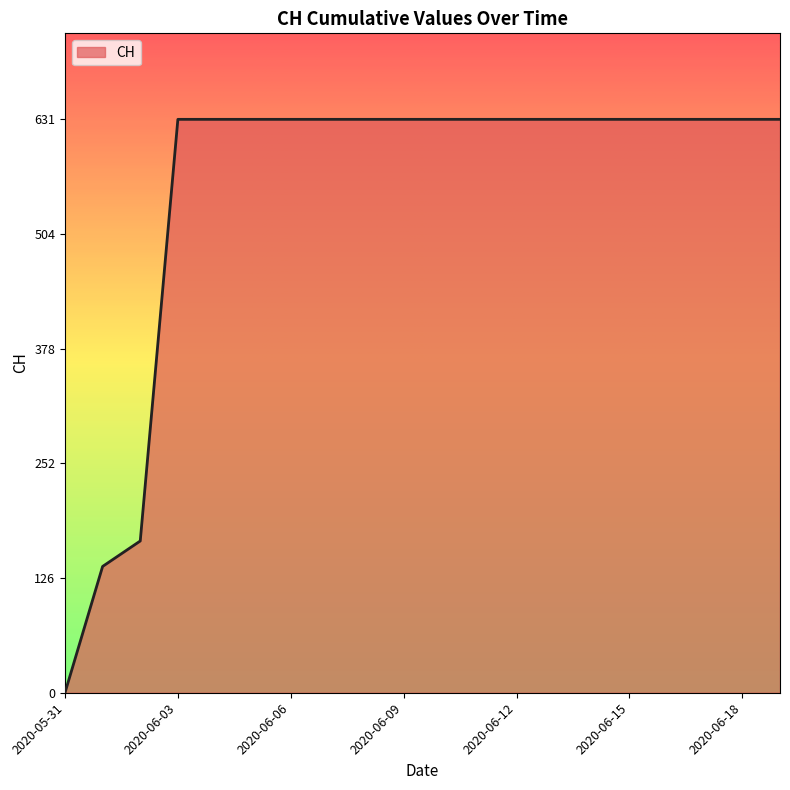

What is the difference between the maximum and minimum values?

631